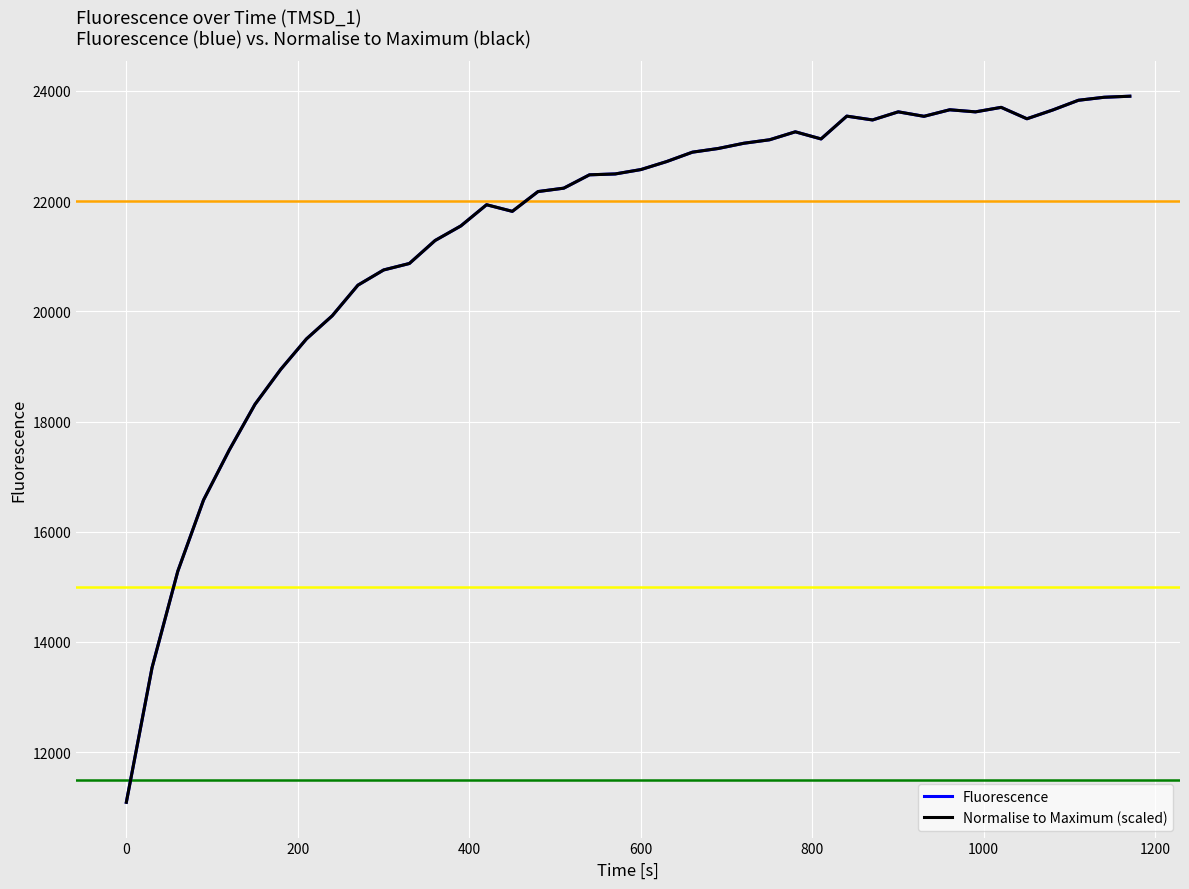

Is this an area chart (filled region under the line)?

No